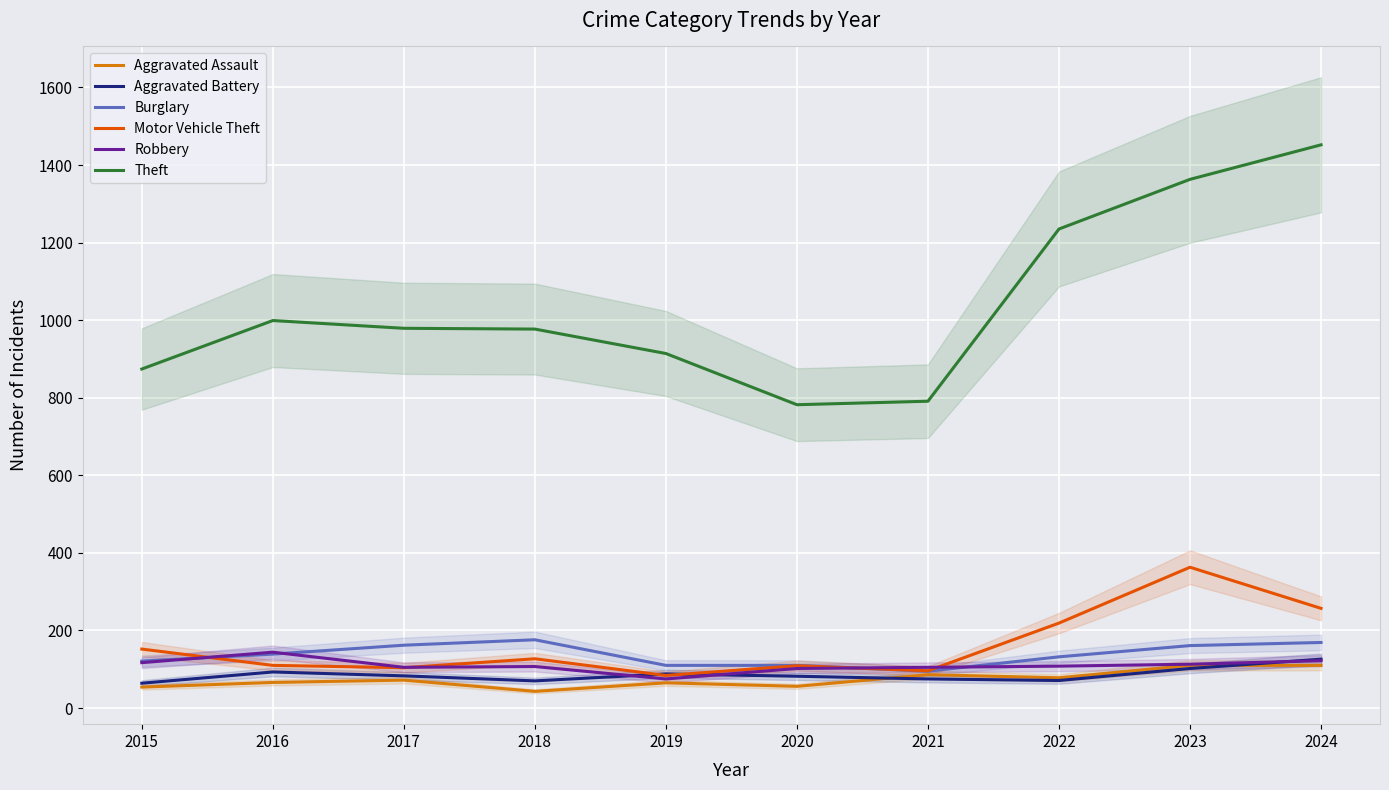

True or false: Motor Vehicle Theft and Aggravated Assault cross at least once.

False